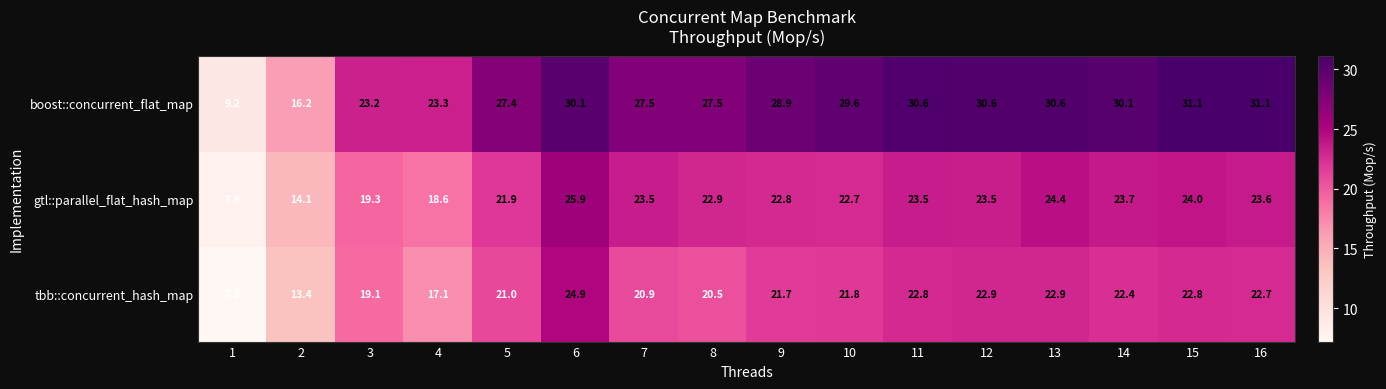

What is the total value across all series at 15?

77.9